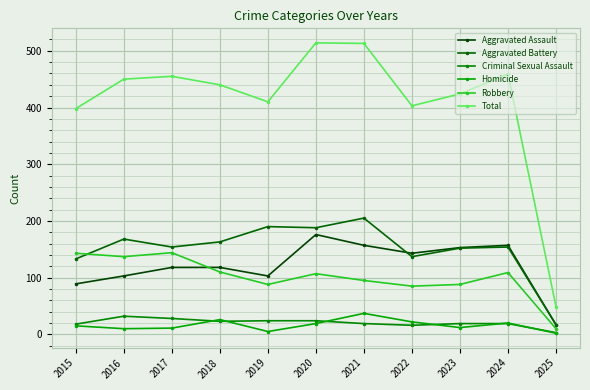

What is the maximum value for Total?

514